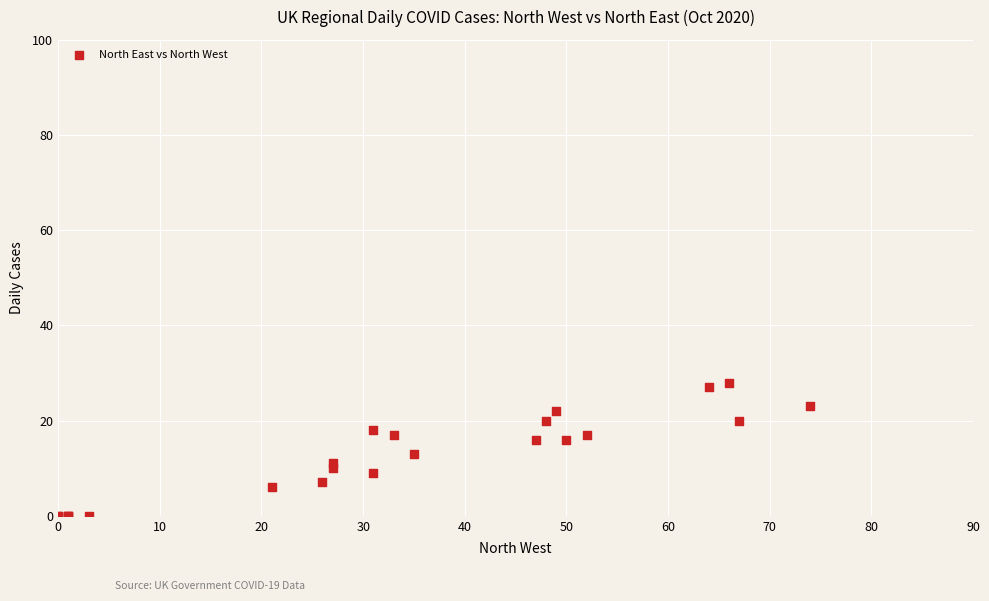

What Y value in the scatter plot is closest to 14?

13